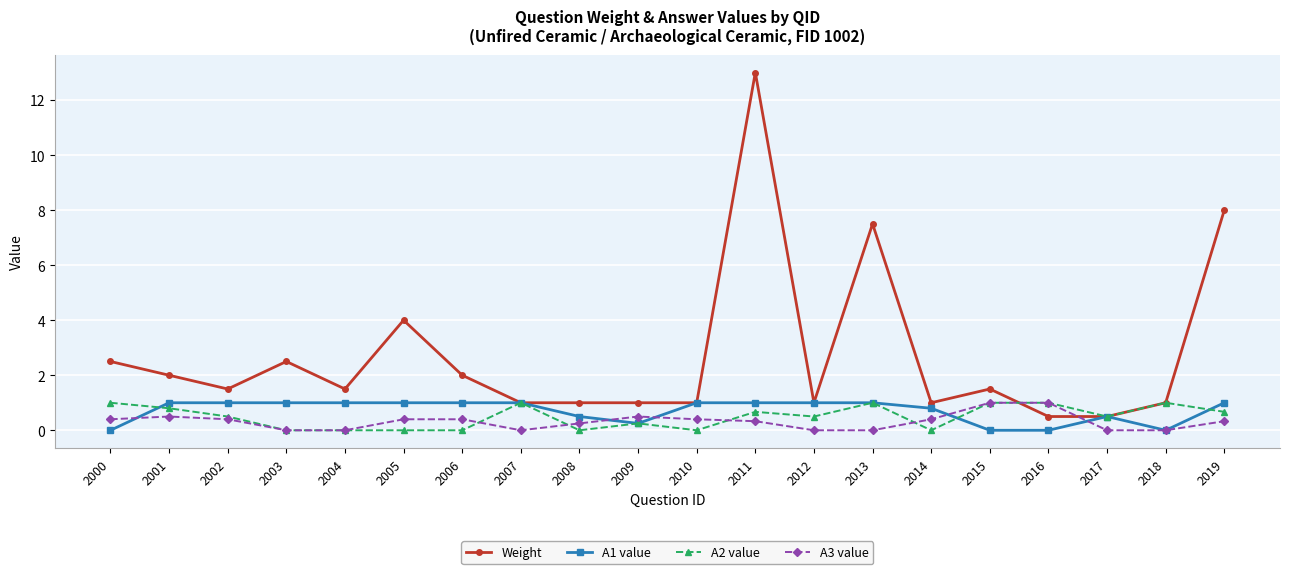

What is the difference between the maximum and minimum values in the A3 value series?

1.0